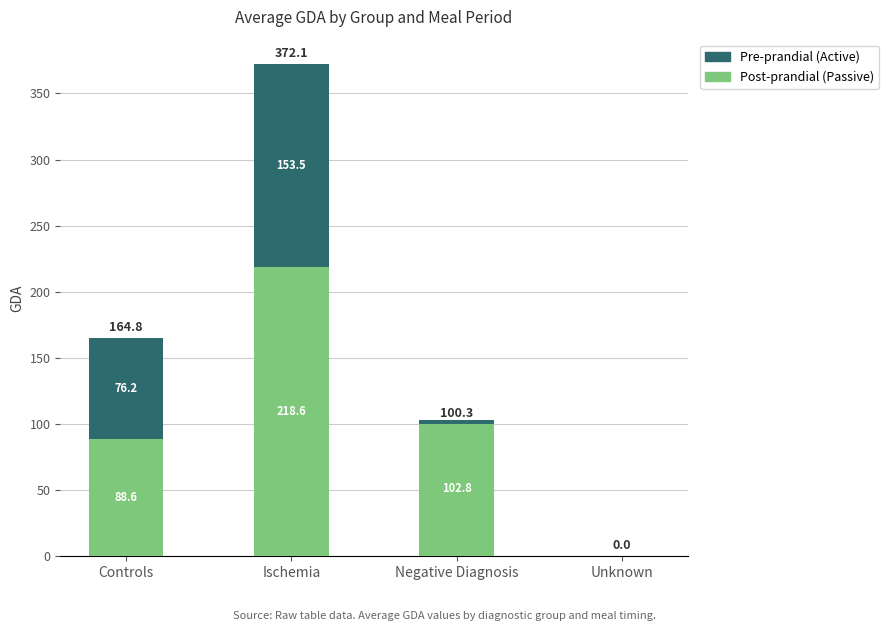

Where is Post-prandial (Passive) nearest to the value 109?

Negative Diagnosis